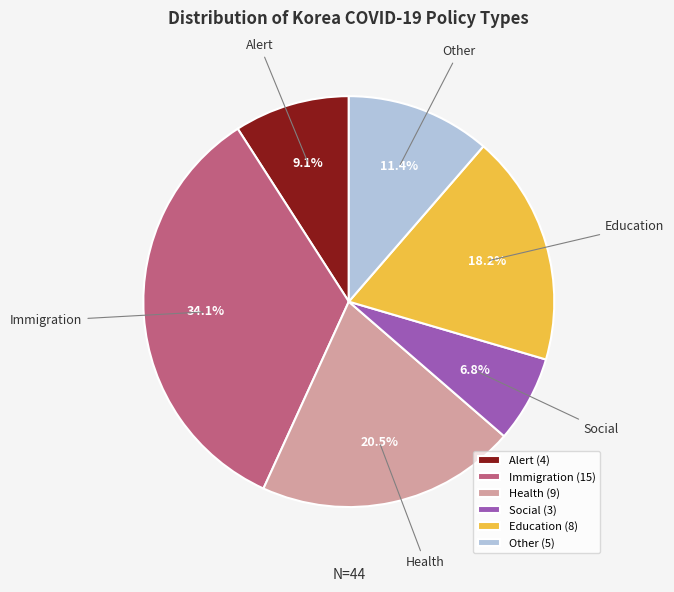

Which has a higher value, Other or Health?

Health